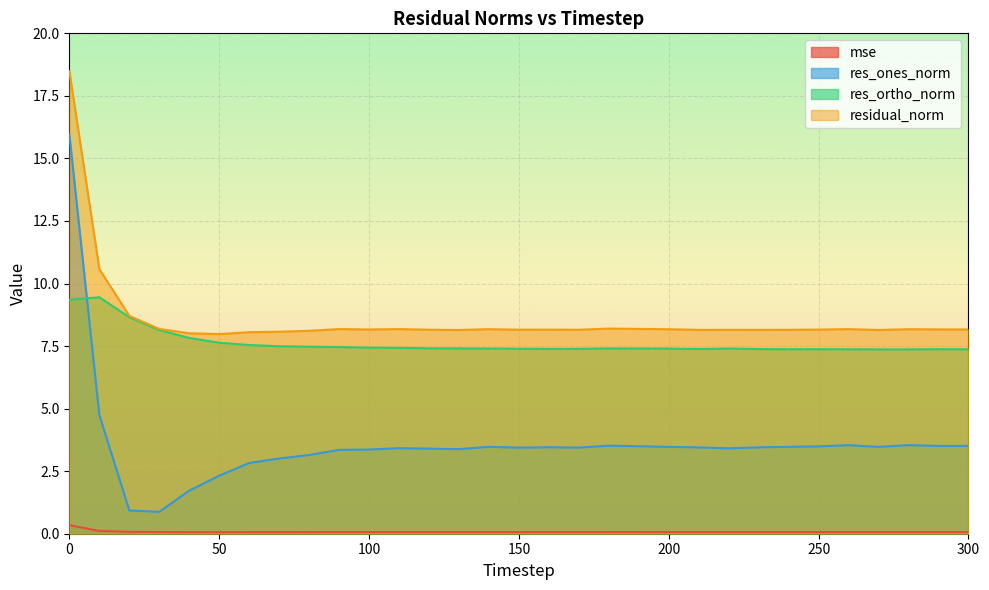

Does the chart display data point markers on the line(s)?

No